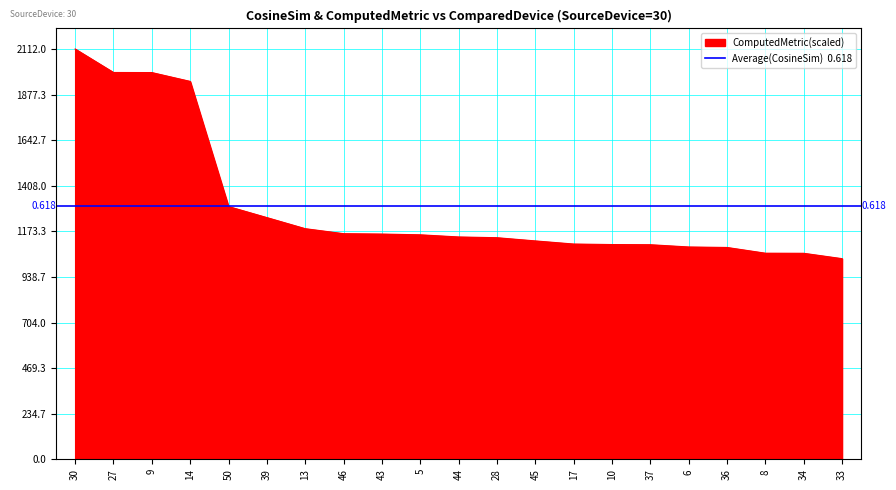

At which category does the chart reach its peak across all series?

30